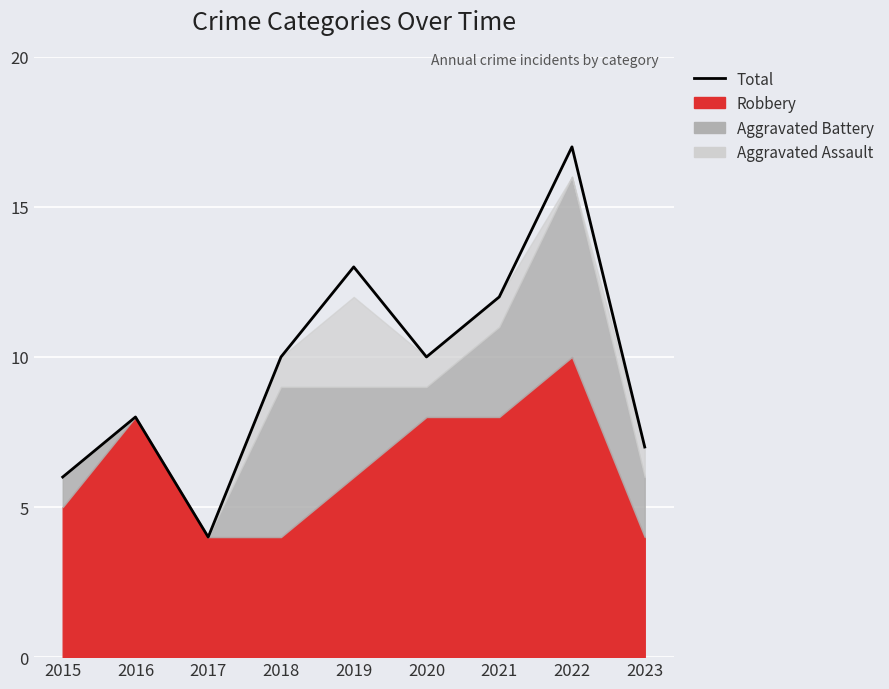

Is it true that the value at 2020 is 14?

False